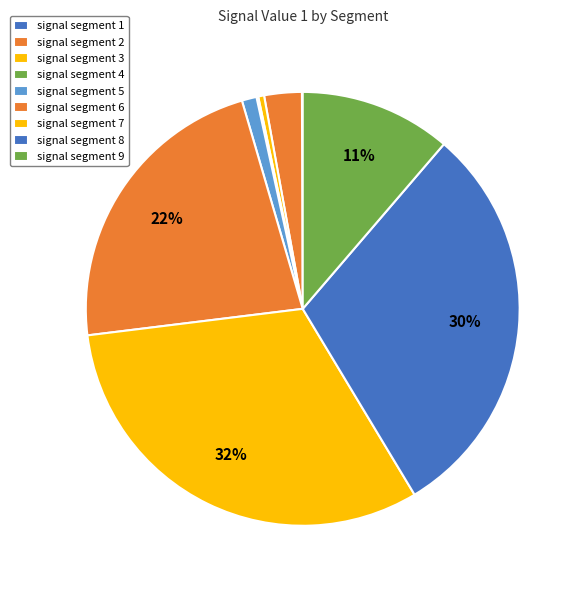

What percentage is the signal segment 9 slice, to the nearest percent?

11%